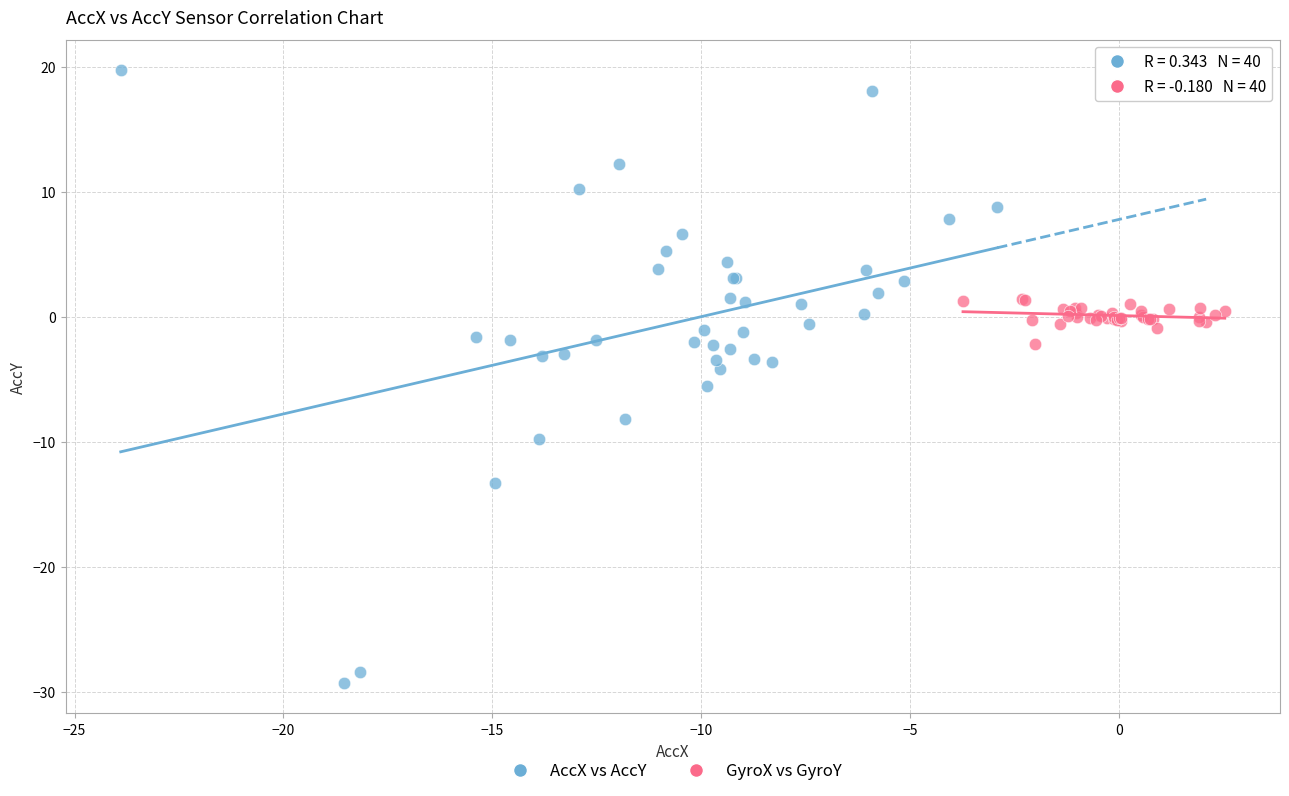

Which series has the largest Y range (max minus min)?

AccX vs AccY